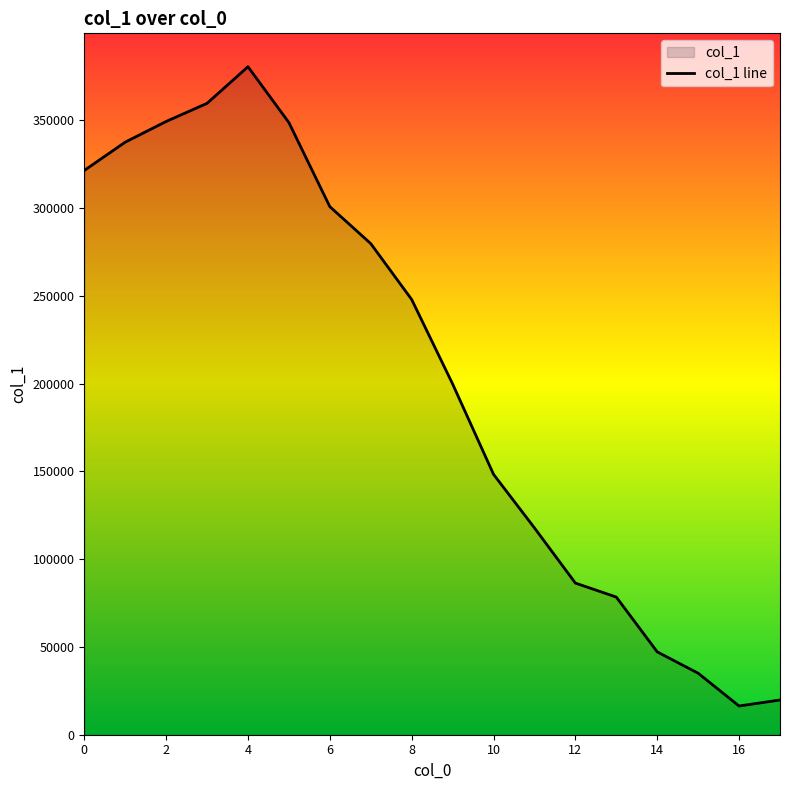

What is the maximum value shown in the chart?

380421